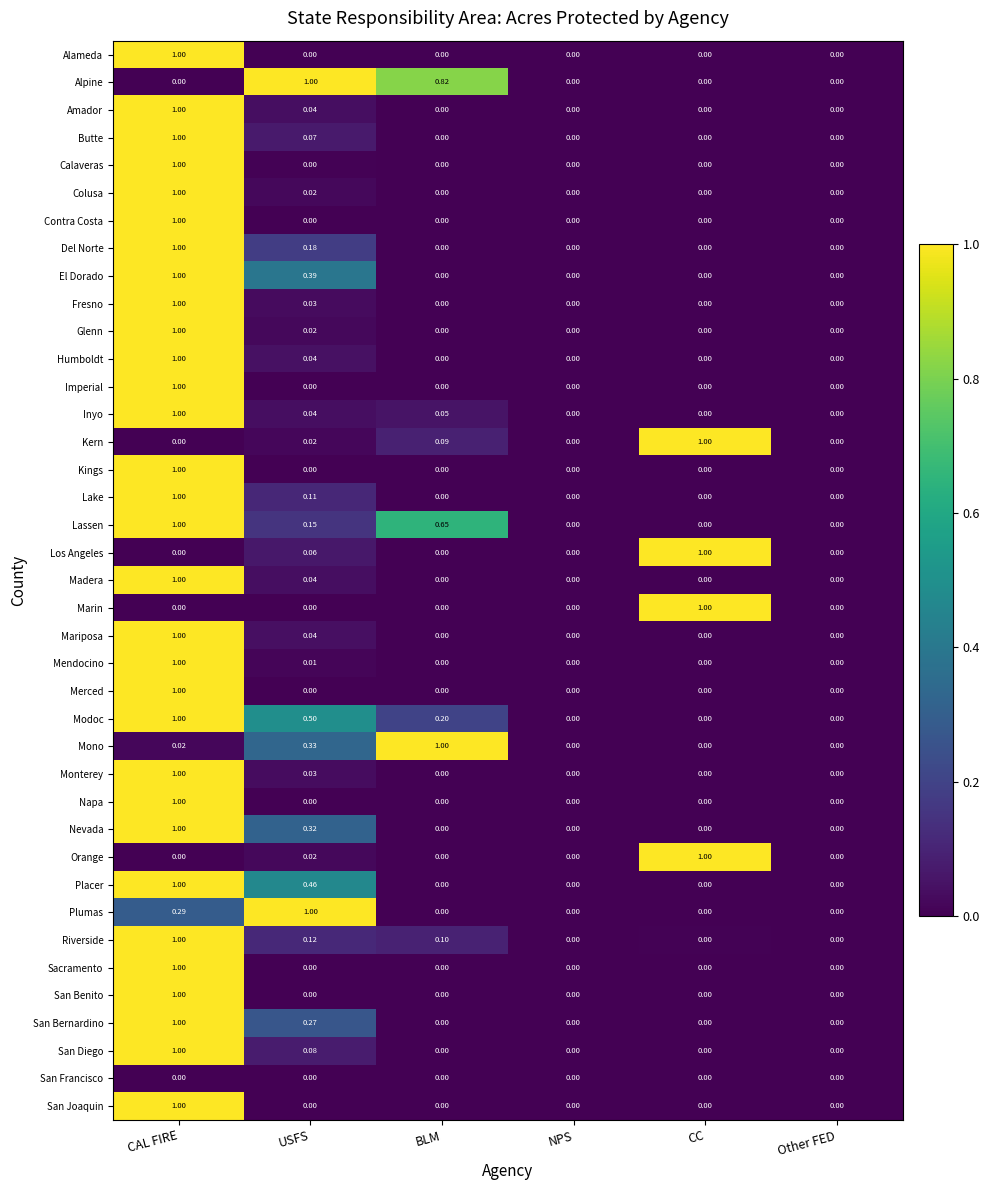

Between BLM and Other FED, which series saw the biggest shift?

Mono